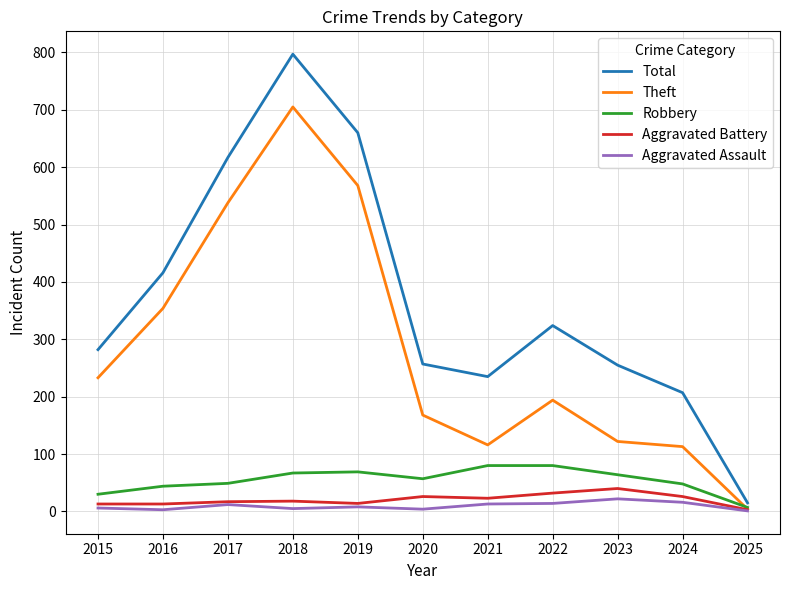

Which series changed the most between 2016 and 2025?

Total